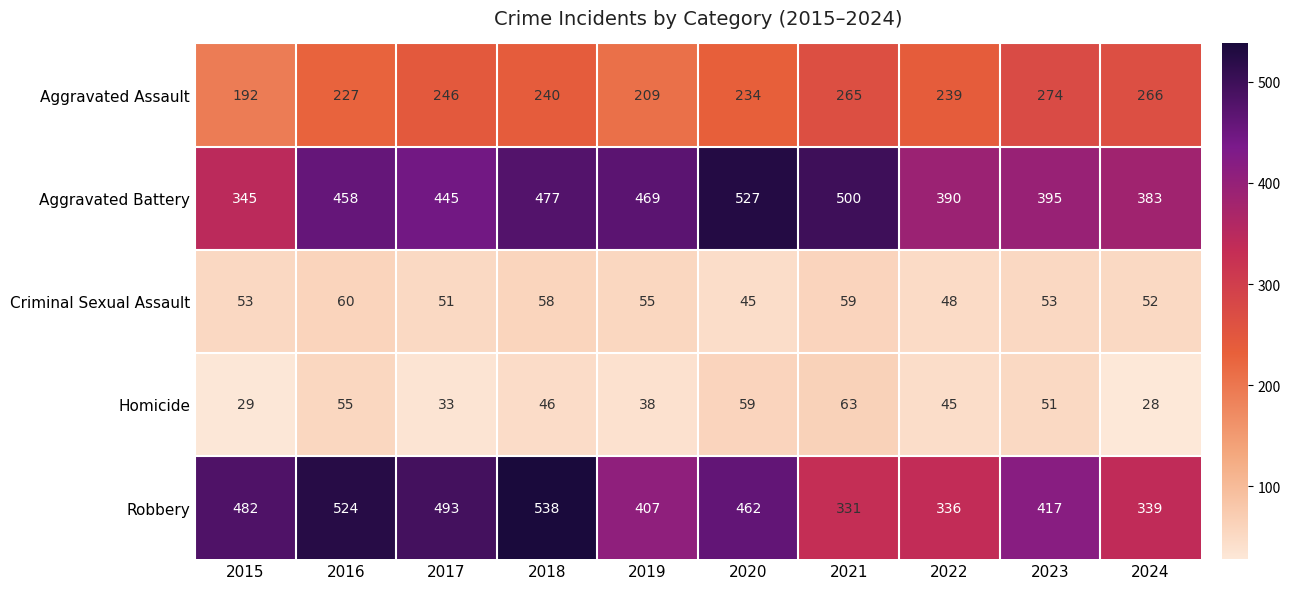

Read the Aggravated Assault value at 2023.

274